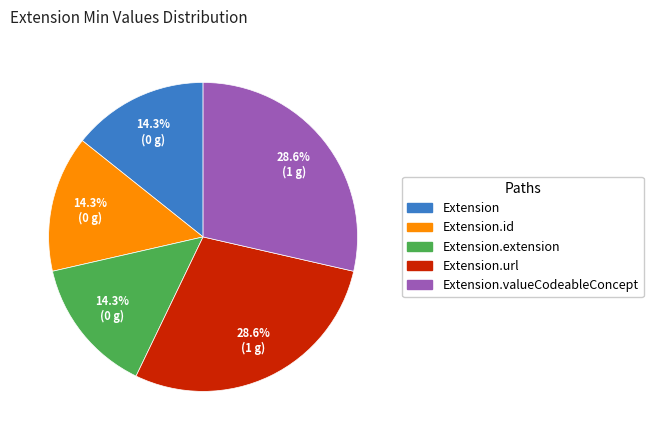

How many slices are in this pie chart?

5